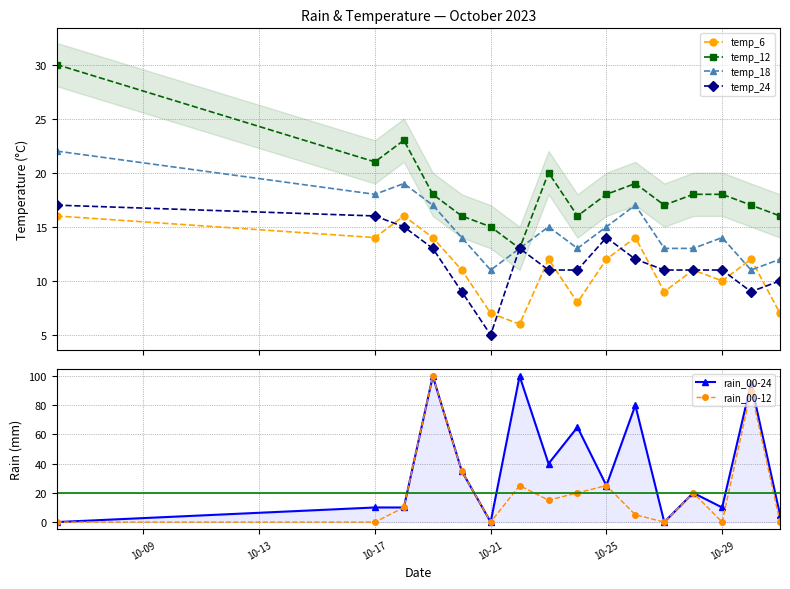

True or false: temp_24 has more than 1 points higher than both neighbors.

True